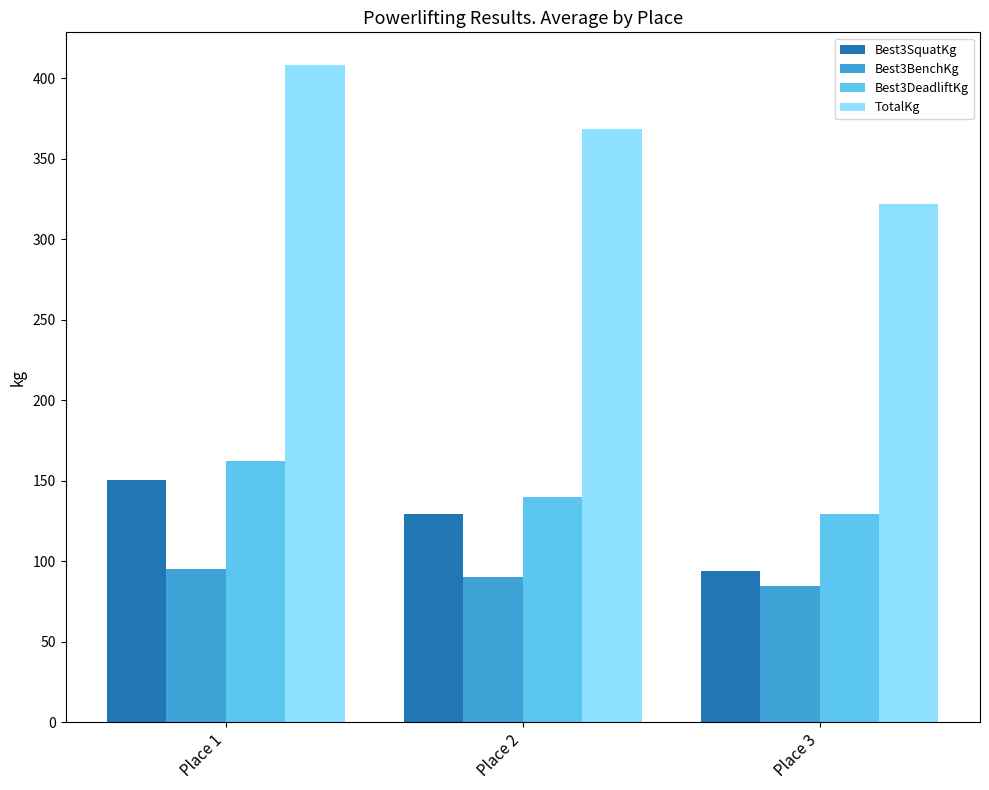

List the series in order of their peak value, highest first.

TotalKg, Best3DeadliftKg, Best3SquatKg, Best3BenchKg